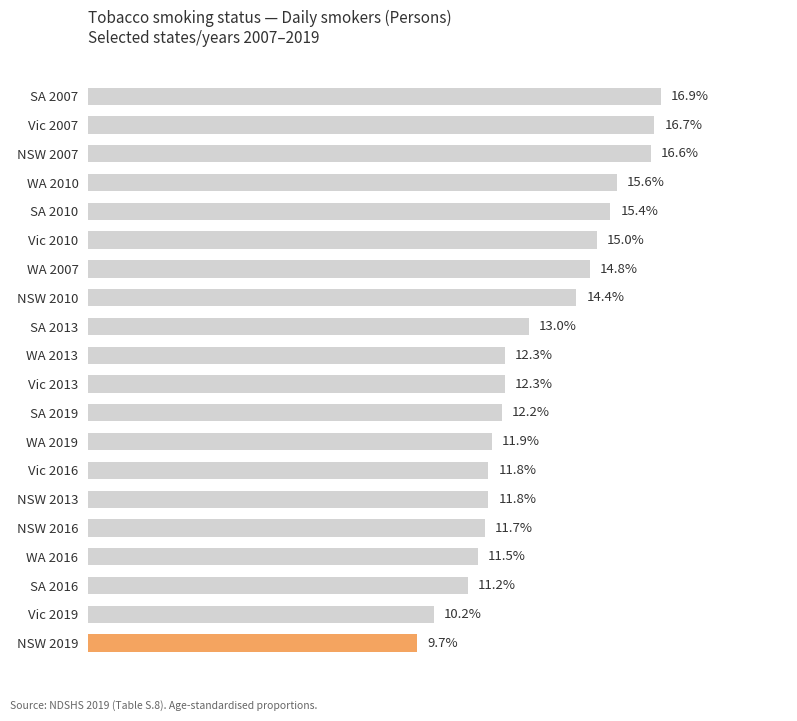

What is the label of the 14th bar from the bottom?

WA 2007